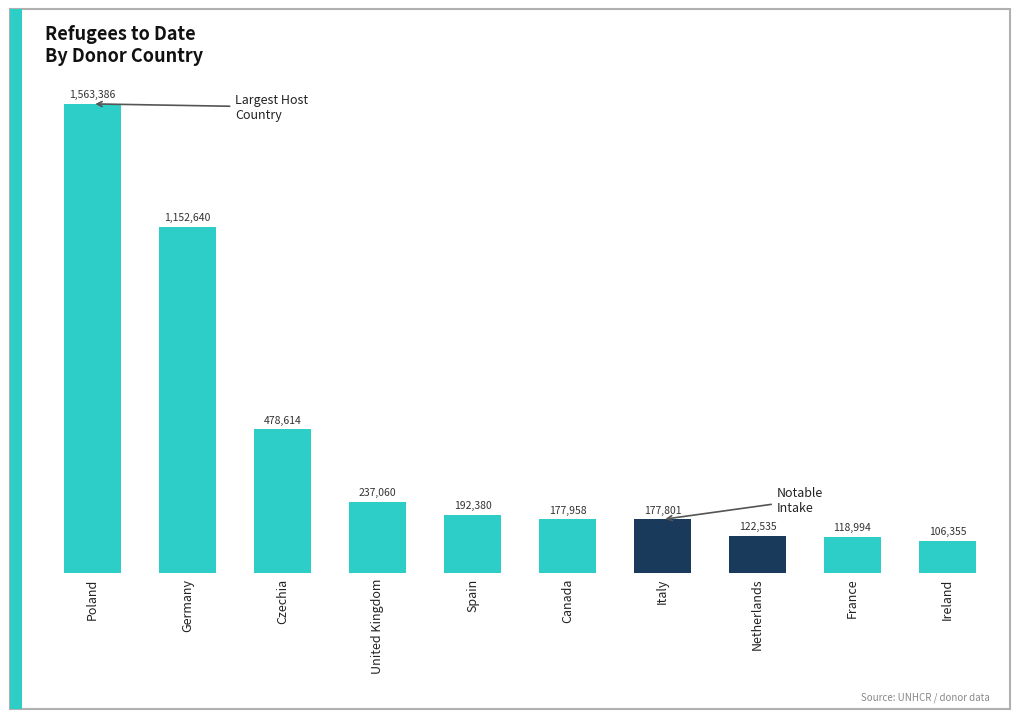

What is the difference between the values at Italy and Poland?

1385585